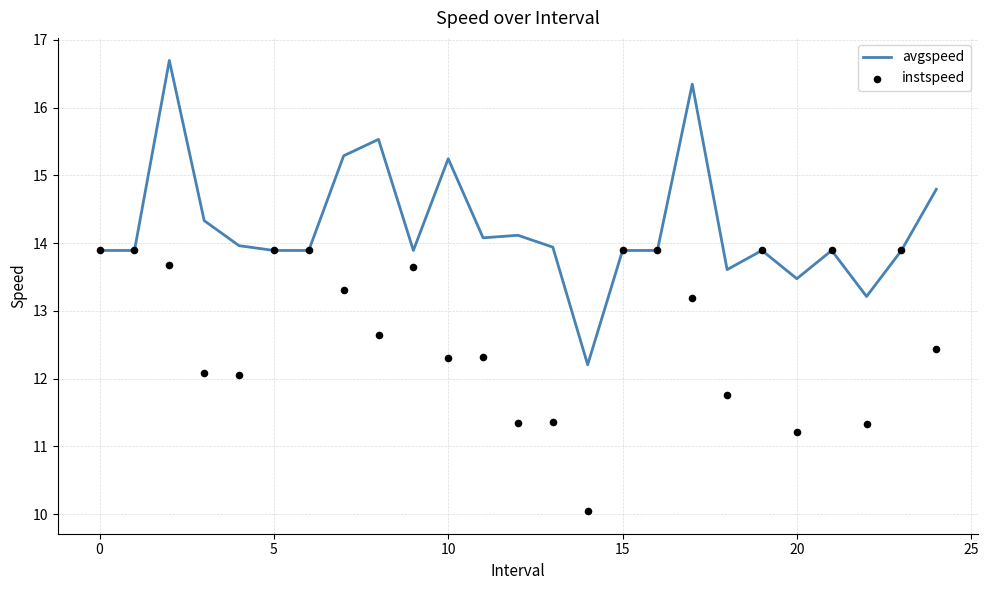

At how many categories does at least one series exceed 15?

5